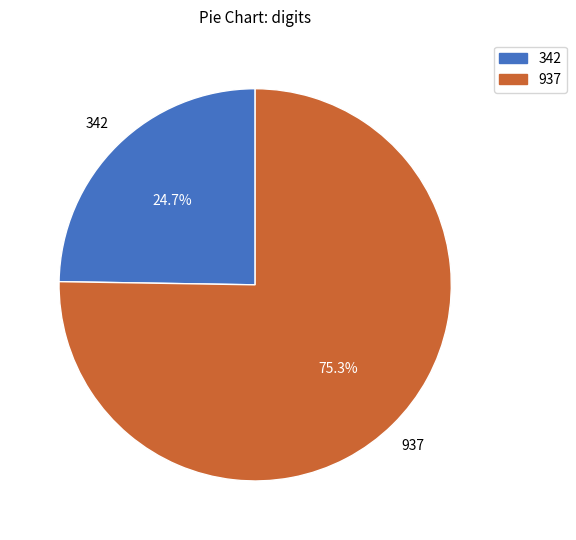

How many segments does this pie chart have?

2